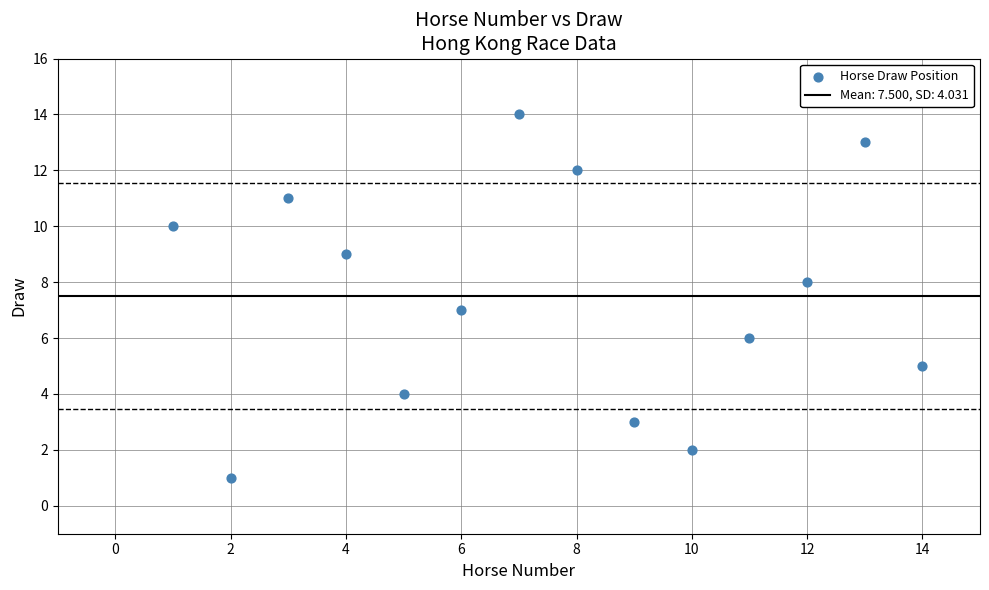

What is the range of X values (max minus min)?

13